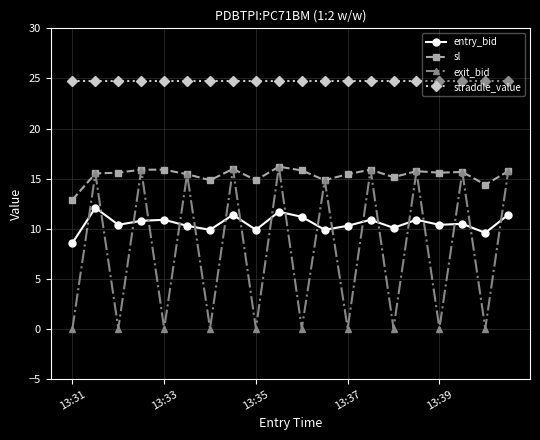

True or false: straddle_value and sl cross at least once.

False